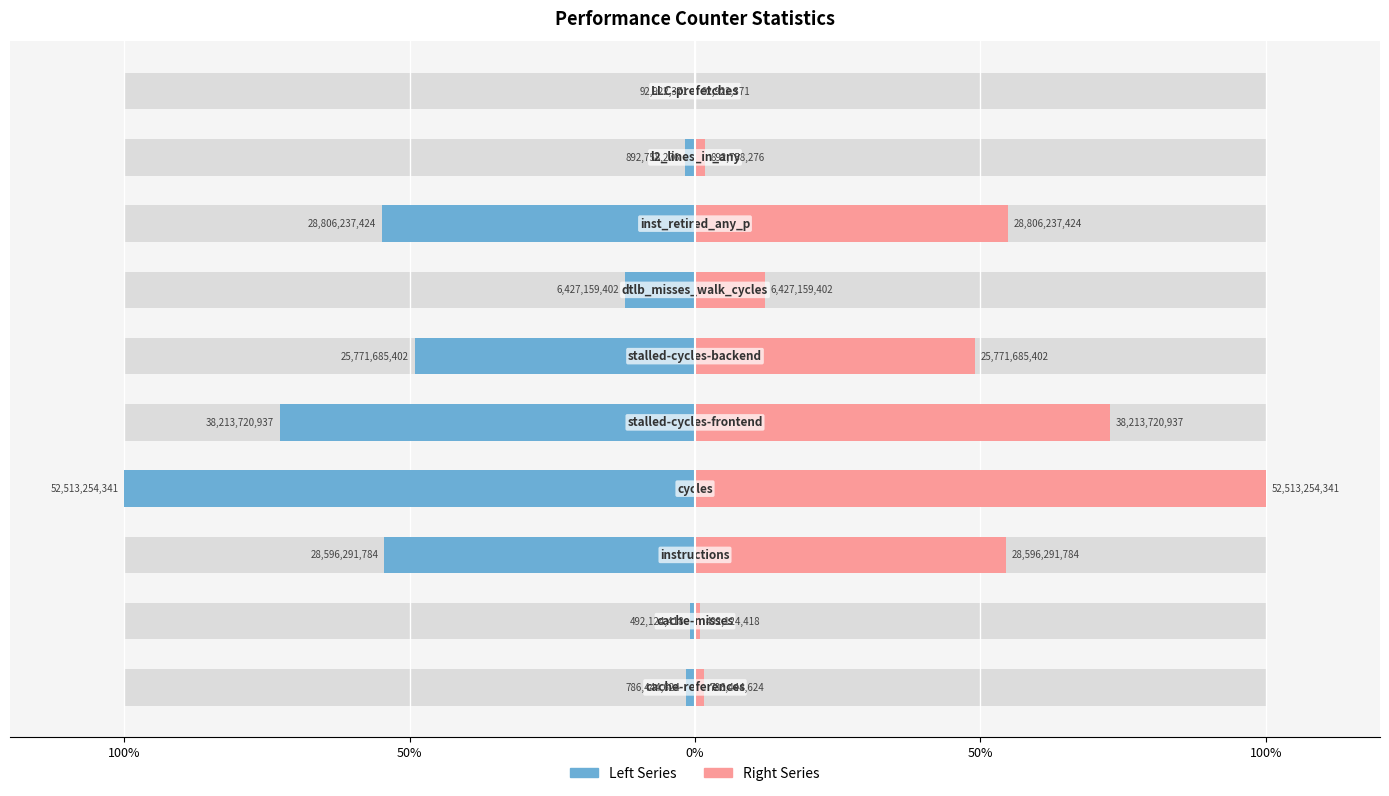

Reading left to right, extract all data points from this chart.

Left Series: -0.0	-0.0	-0.5	-1.0	-0.7	-0.5	-0.1	-0.5	-0.0	-0.0
Right Series: 0.0	0.0	0.5	1.0	0.7	0.5	0.1	0.5	0.0	0.0